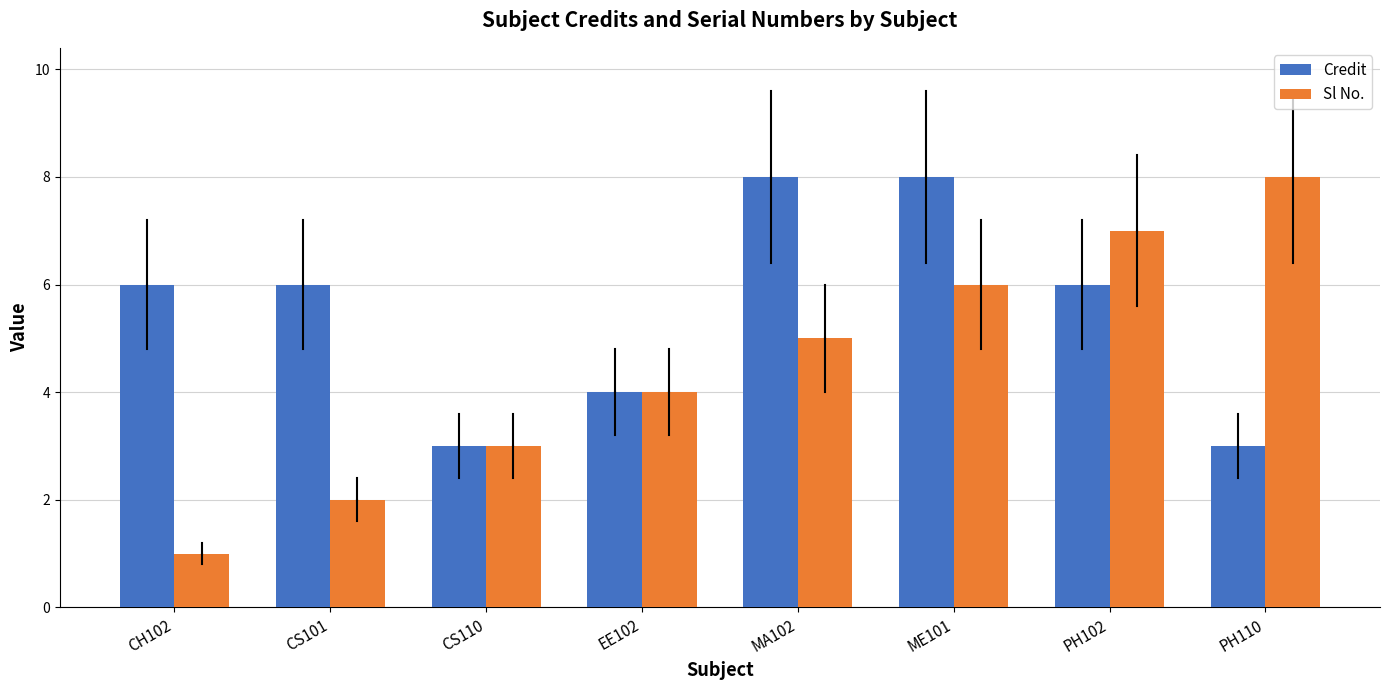

What is the average value of the Credit series?

6